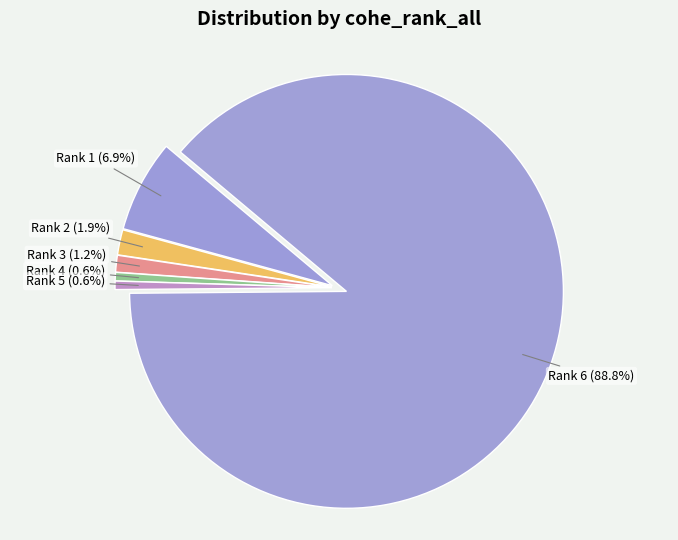

How many segments does this pie chart have?

6